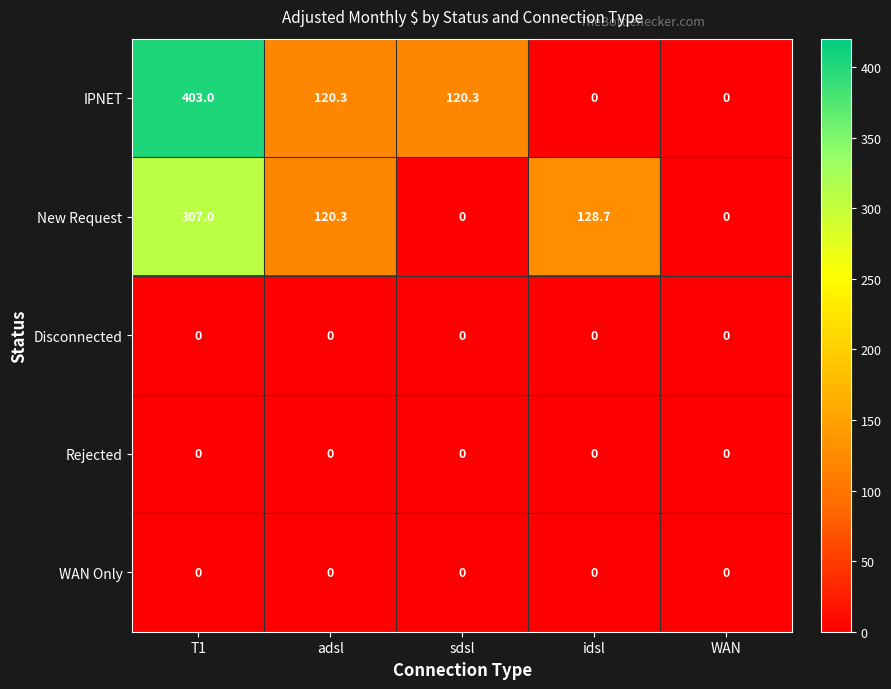

Reading right to left, extract all data points from this chart.

IPNET: WAN=0.0	idsl=0.0	sdsl=120.3	adsl=120.3	T1=403.0
New Request: WAN=0.0	idsl=128.7	sdsl=0.0	adsl=120.3	T1=307.0
Disconnected: WAN=0.0	idsl=0.0	sdsl=0.0	adsl=0.0	T1=0.0
Rejected: WAN=0.0	idsl=0.0	sdsl=0.0	adsl=0.0	T1=0.0
WAN Only: WAN=0.0	idsl=0.0	sdsl=0.0	adsl=0.0	T1=0.0